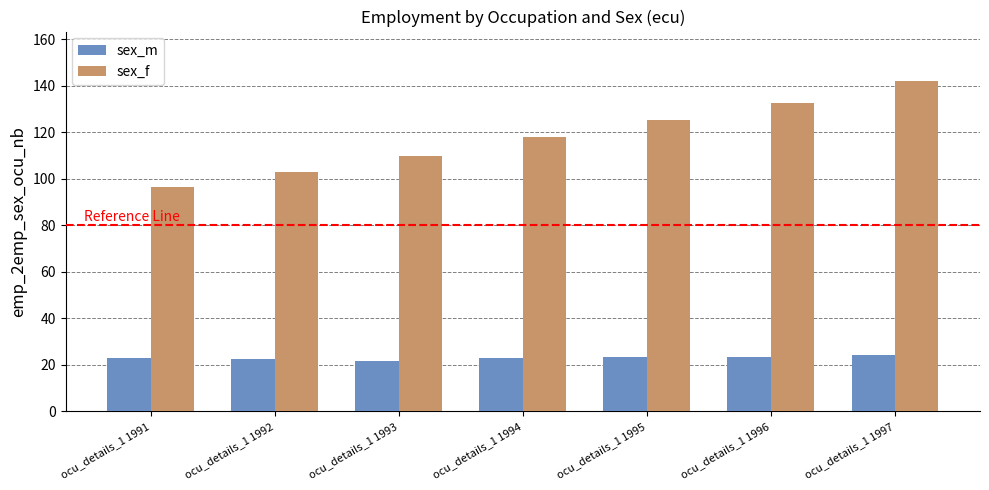

What is the maximum value for sex_m?

24.2